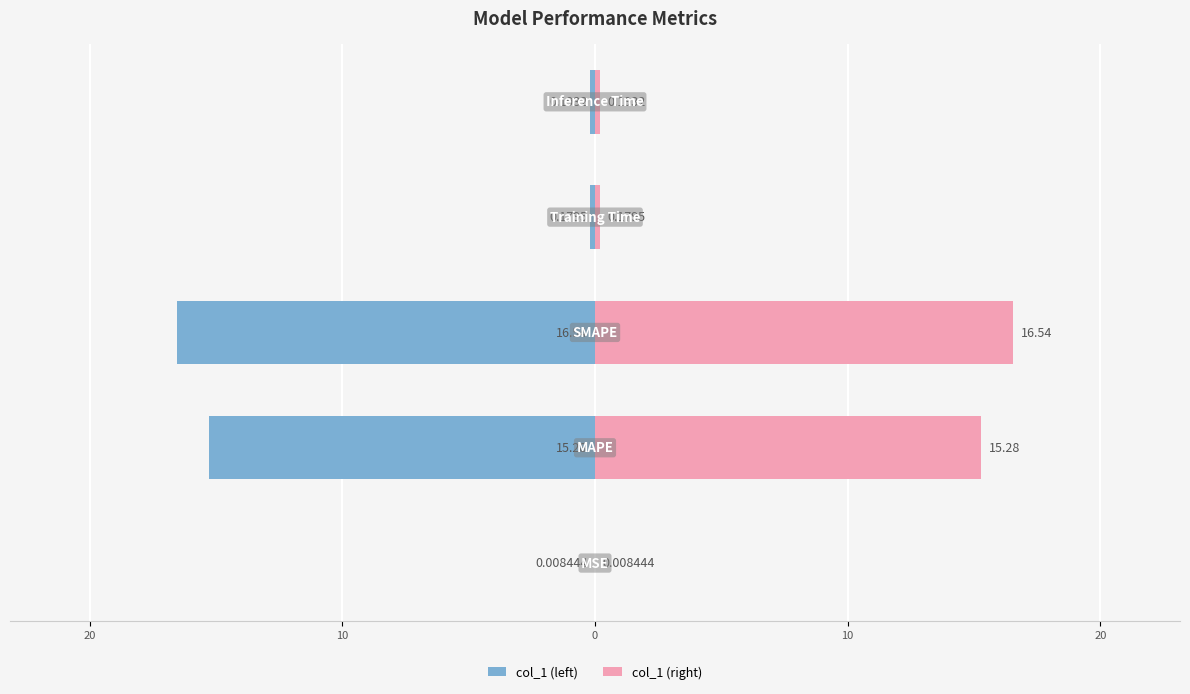

Which series changed the most between 30 and 10?

col_1 (left)